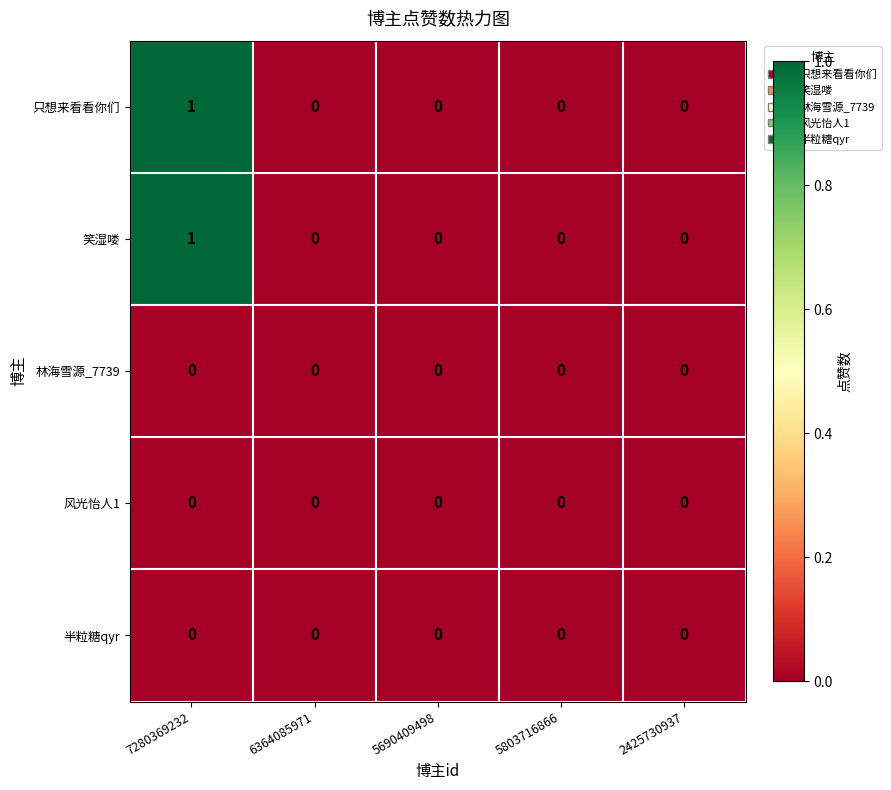

Which category has the highest value in the 笑湿喽 series?

7280369232